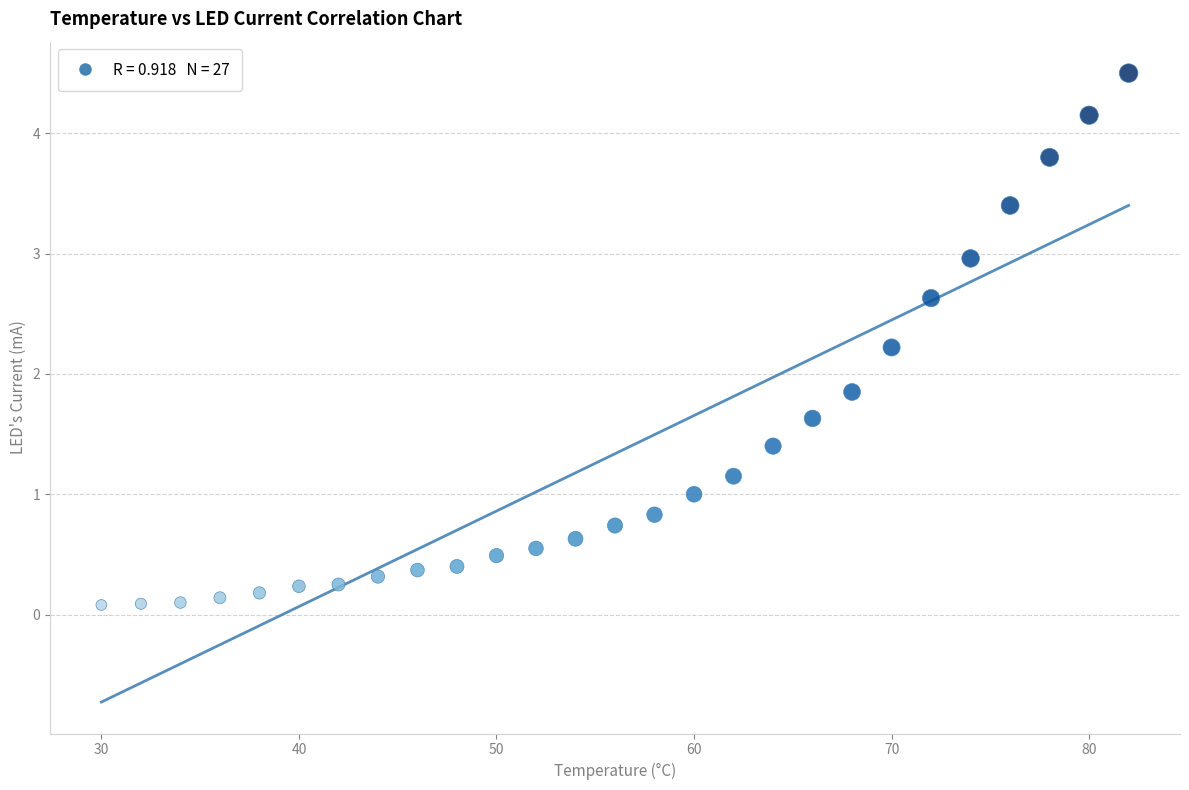

What is the range of Y values (max minus min)?

4.4